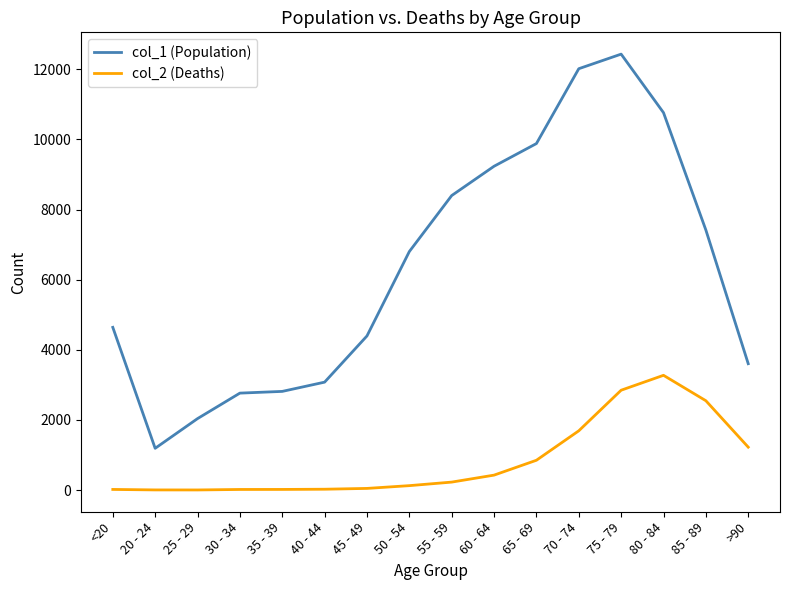

True or false: col_2 (Deaths) and col_1 (Population) cross at least once.

False